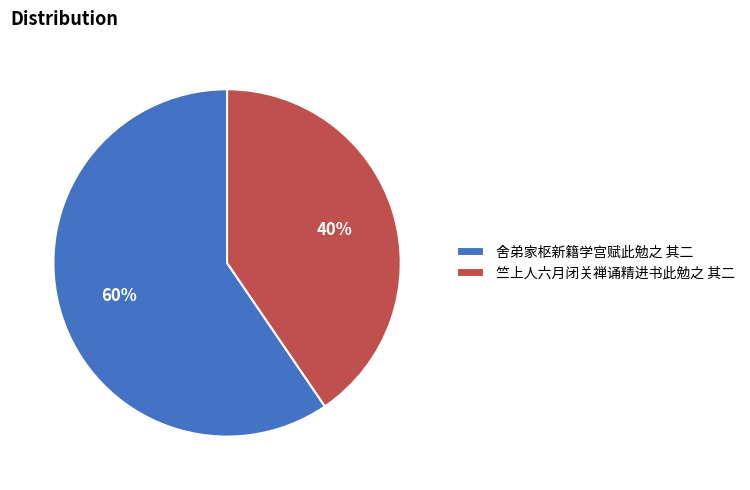

How many slices are in this pie chart?

2